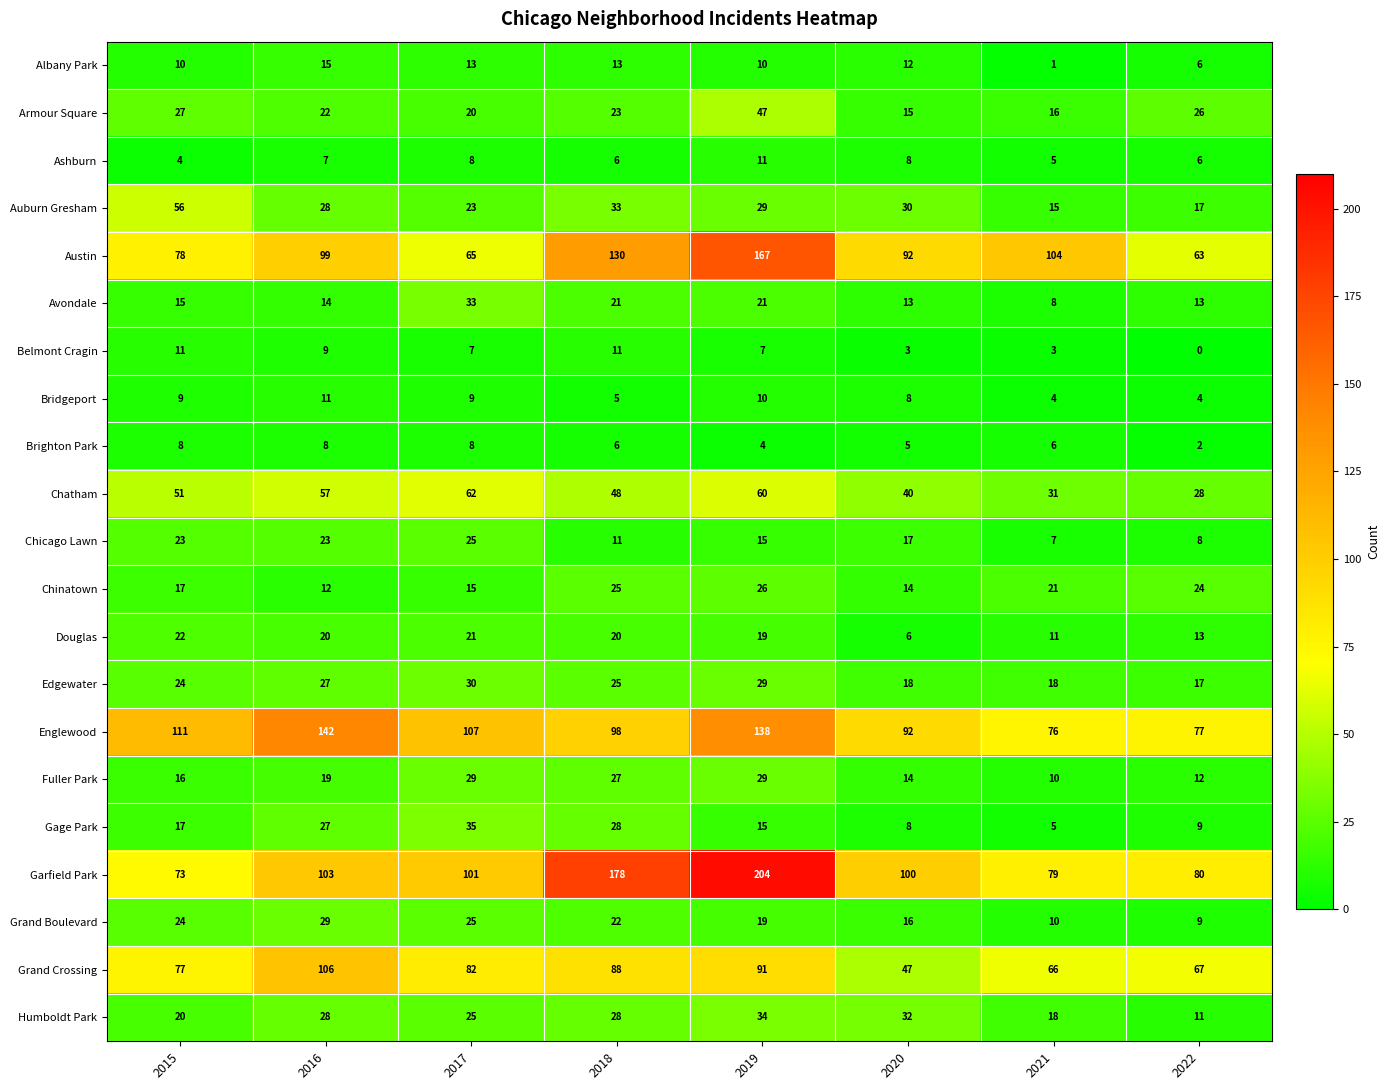

What is the greatest value displayed?

204